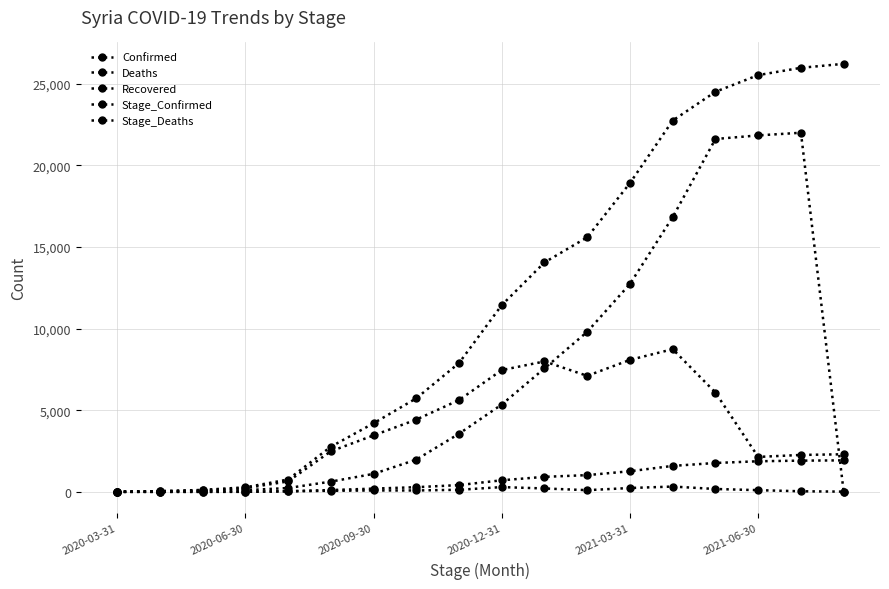

Which category has the highest value in the Deaths series?

17